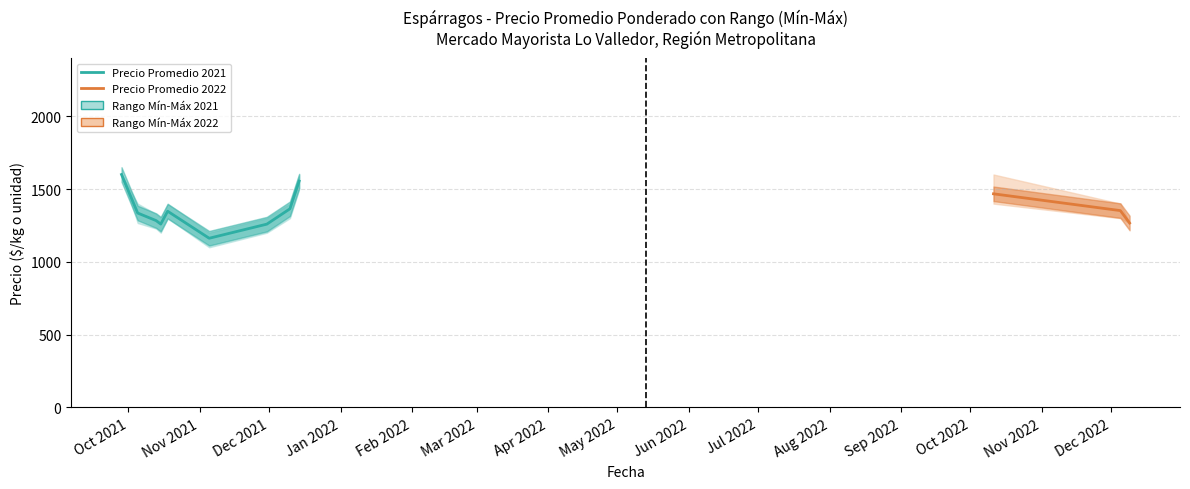

What is the total value across all series at 2021-10-15?

4355